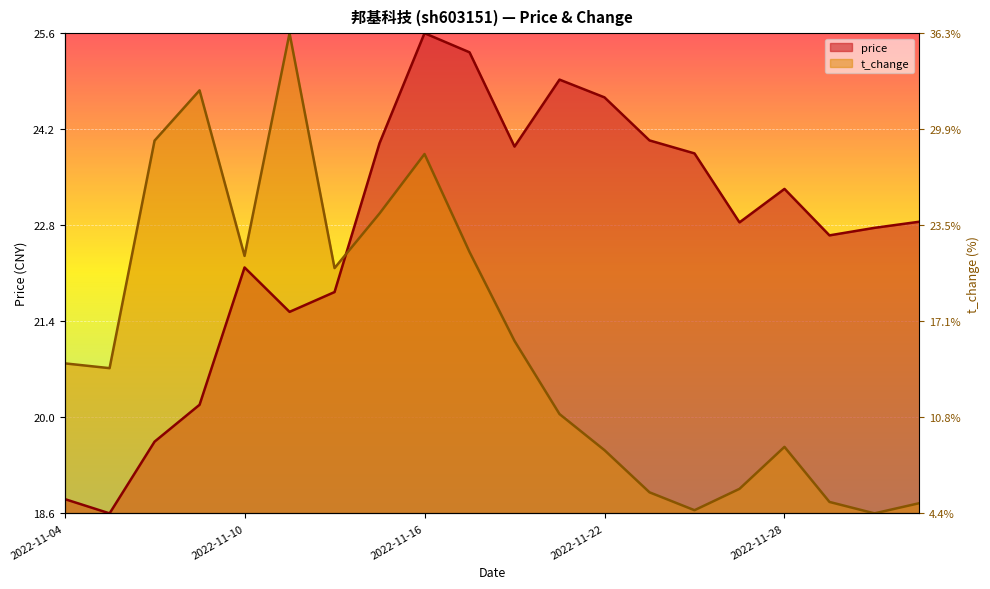

Between 2022-11-15 and 2022-11-30, which series saw the biggest shift?

t_change